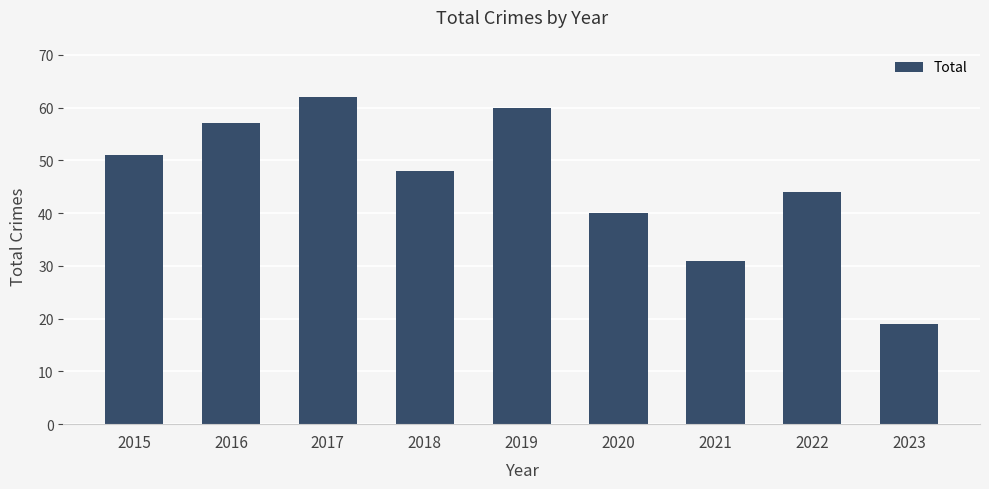

What is the value of the 5th bar from the left?

60